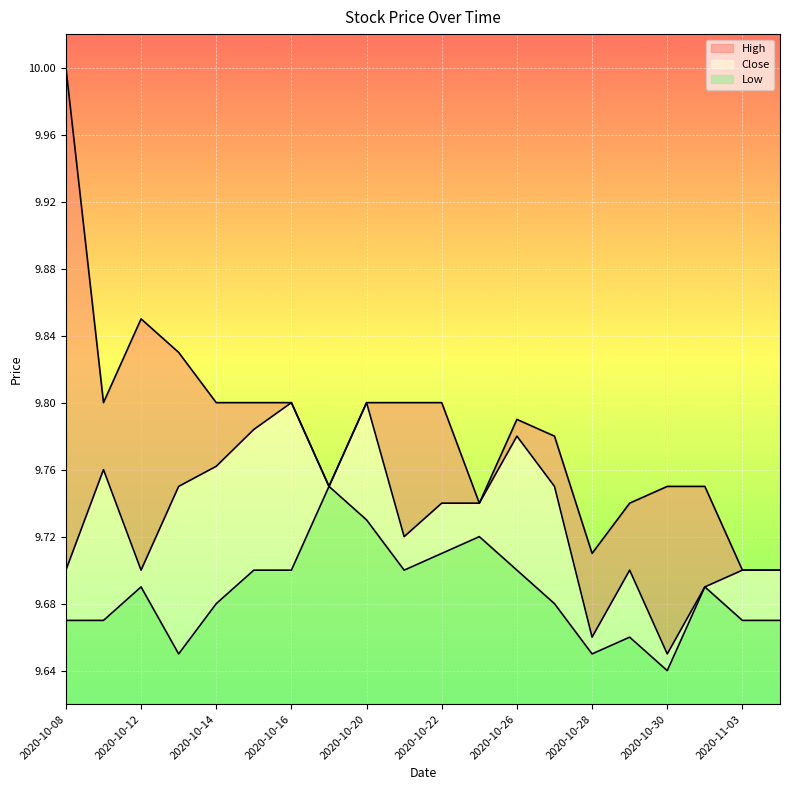

What is the total value across all series at 2020-10-08?

0.4